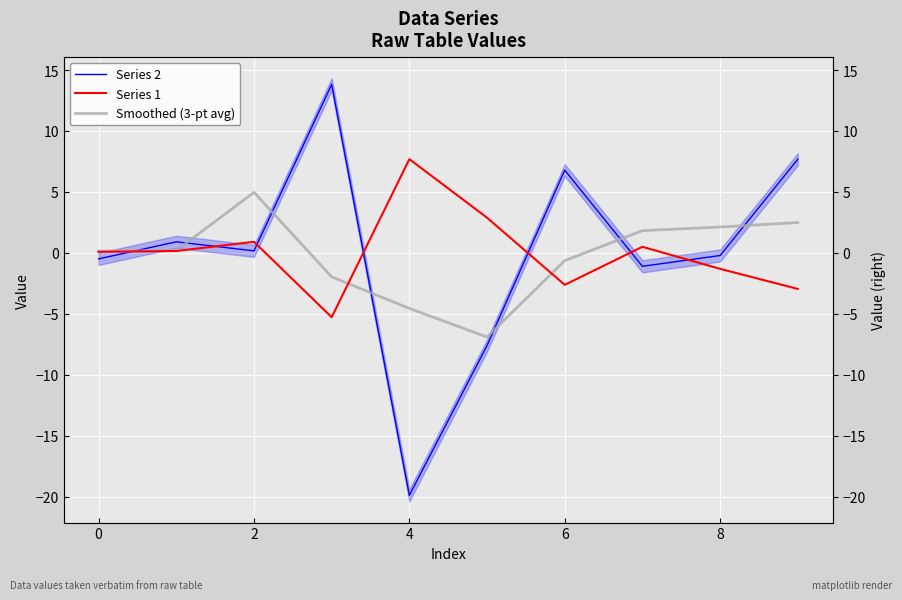

What is the difference between the maximum and second lowest values in the Series 1 series?

10.6